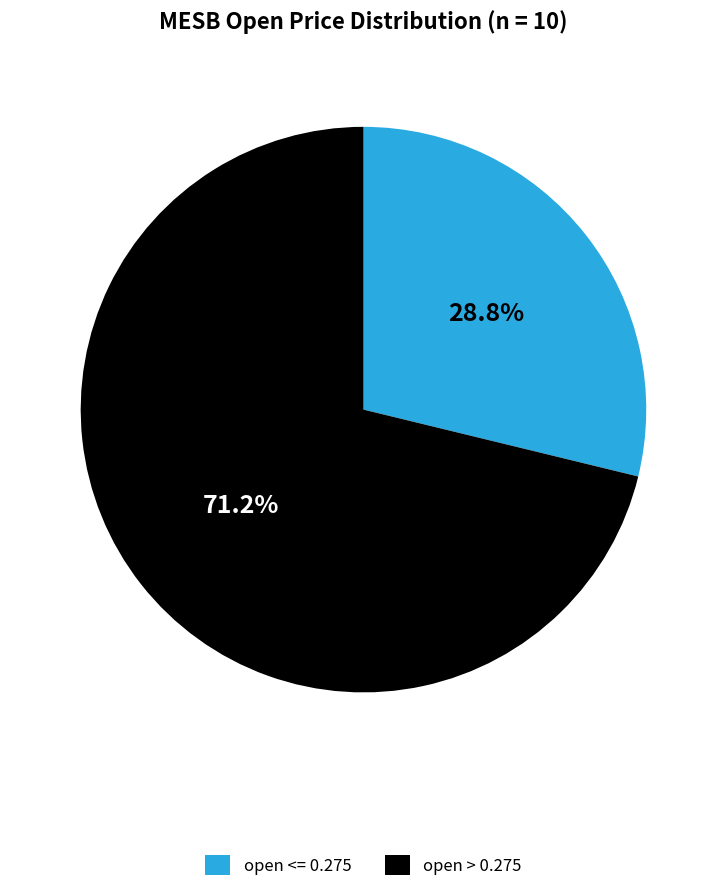

What is the ratio of the value at open > 0.275 to the value at open <= 0.275?

2.5